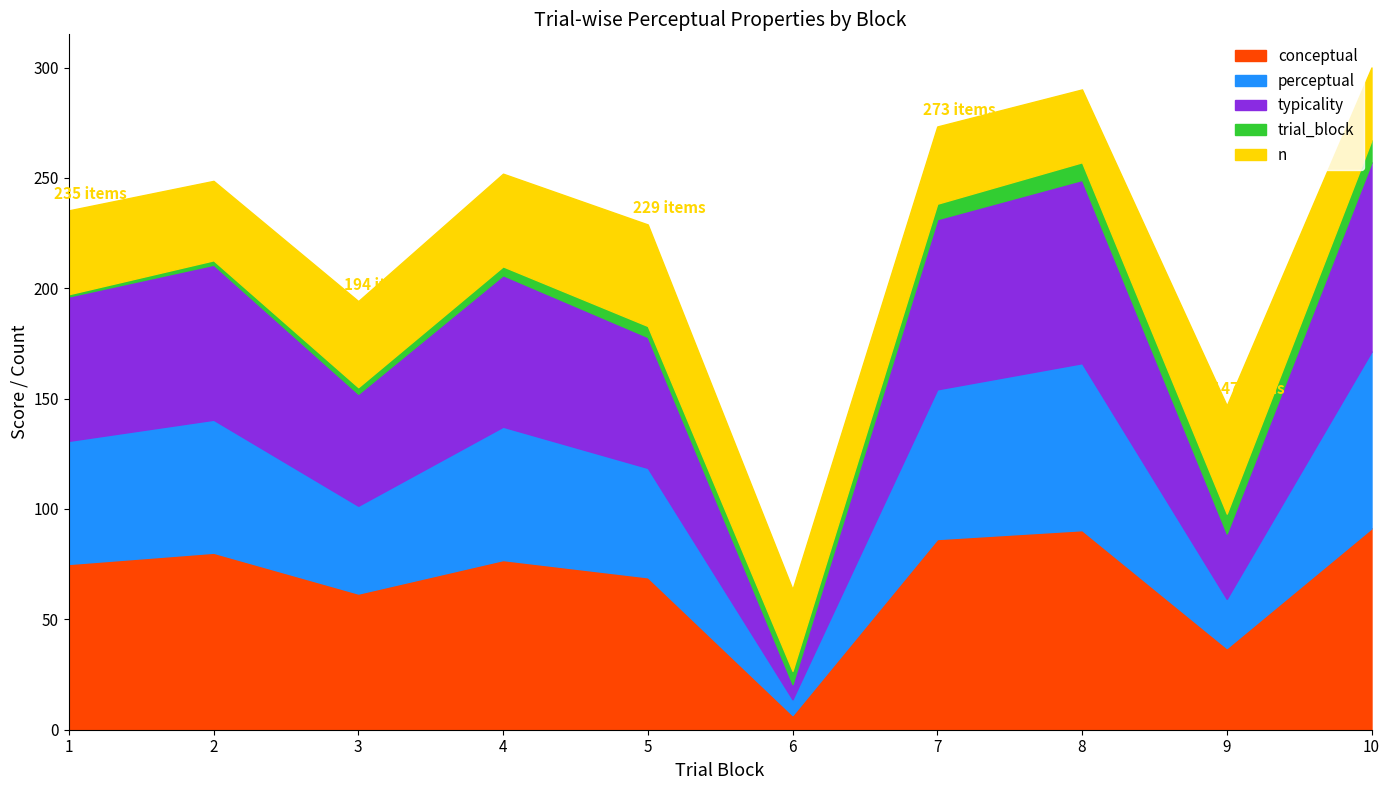

At which category does the chart reach its minimum across all series?

1